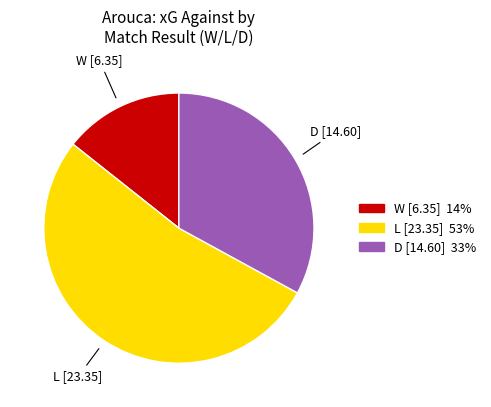

True or false: D accounts for 33% of the total.

True